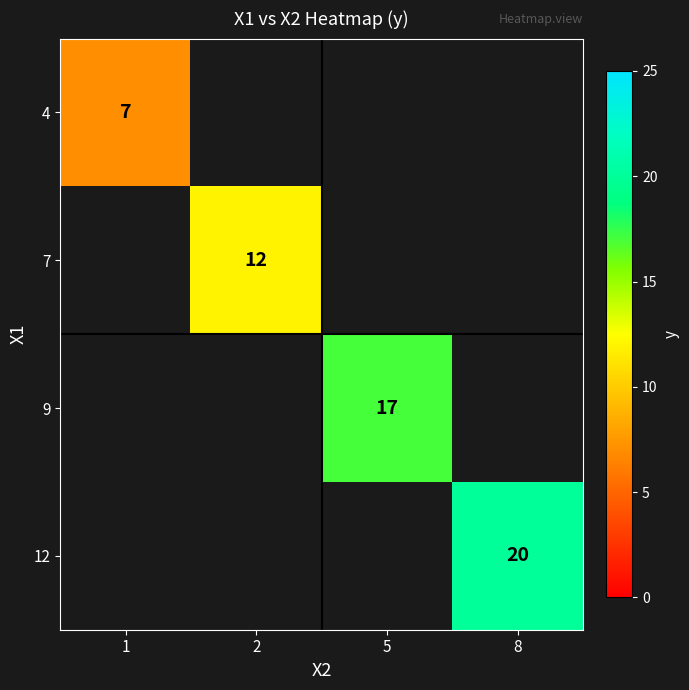

At which category does the chart reach its minimum across all series?

1